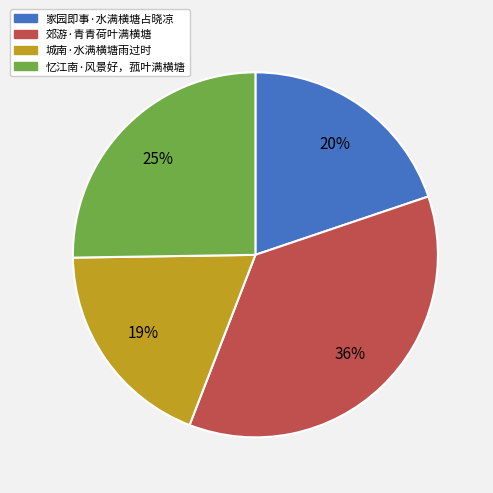

To the nearest percent, what portion does 郊游·青青荷叶满横塘 represent?

36%